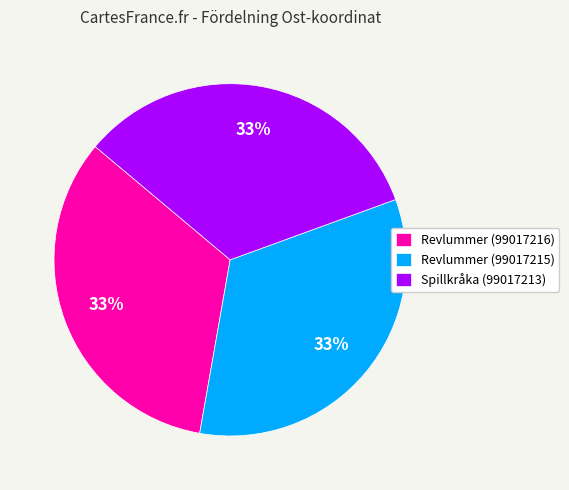

Is it true that Revlummer (99017215) is 23% of the pie?

False